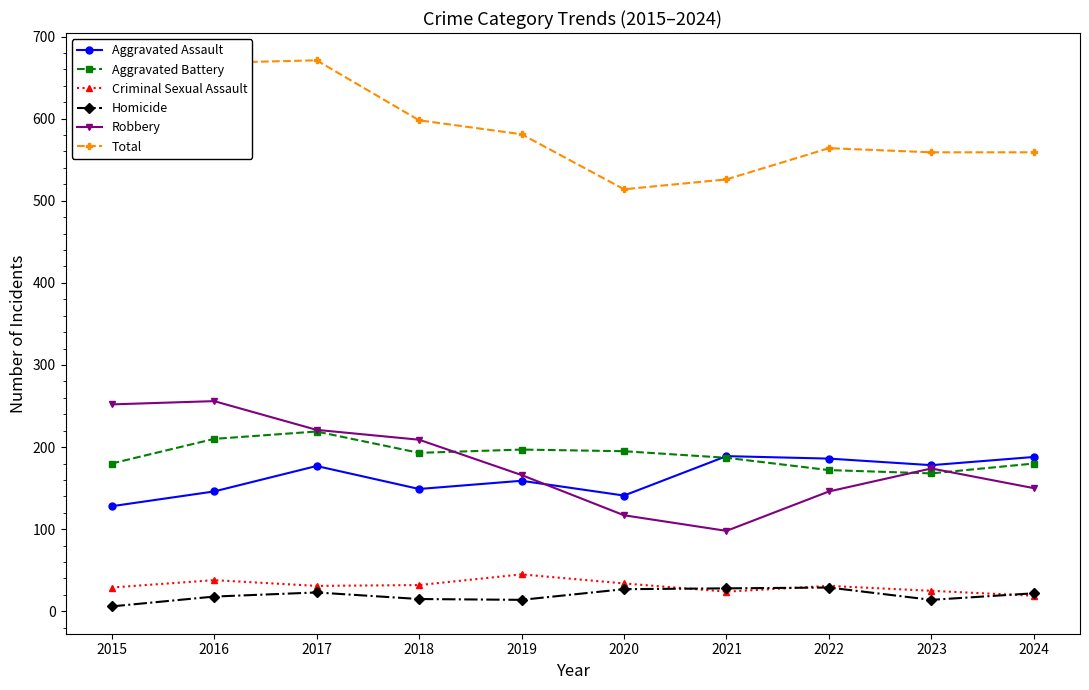

At which category does the chart reach its minimum across all series?

2015